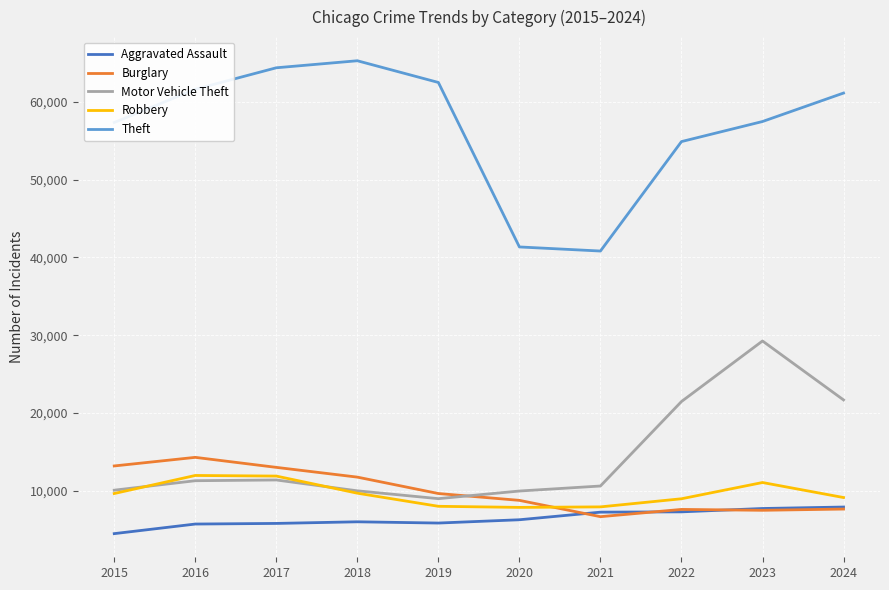

What is the sum of the Motor Vehicle Theft values at 2017 and 2022?

32847